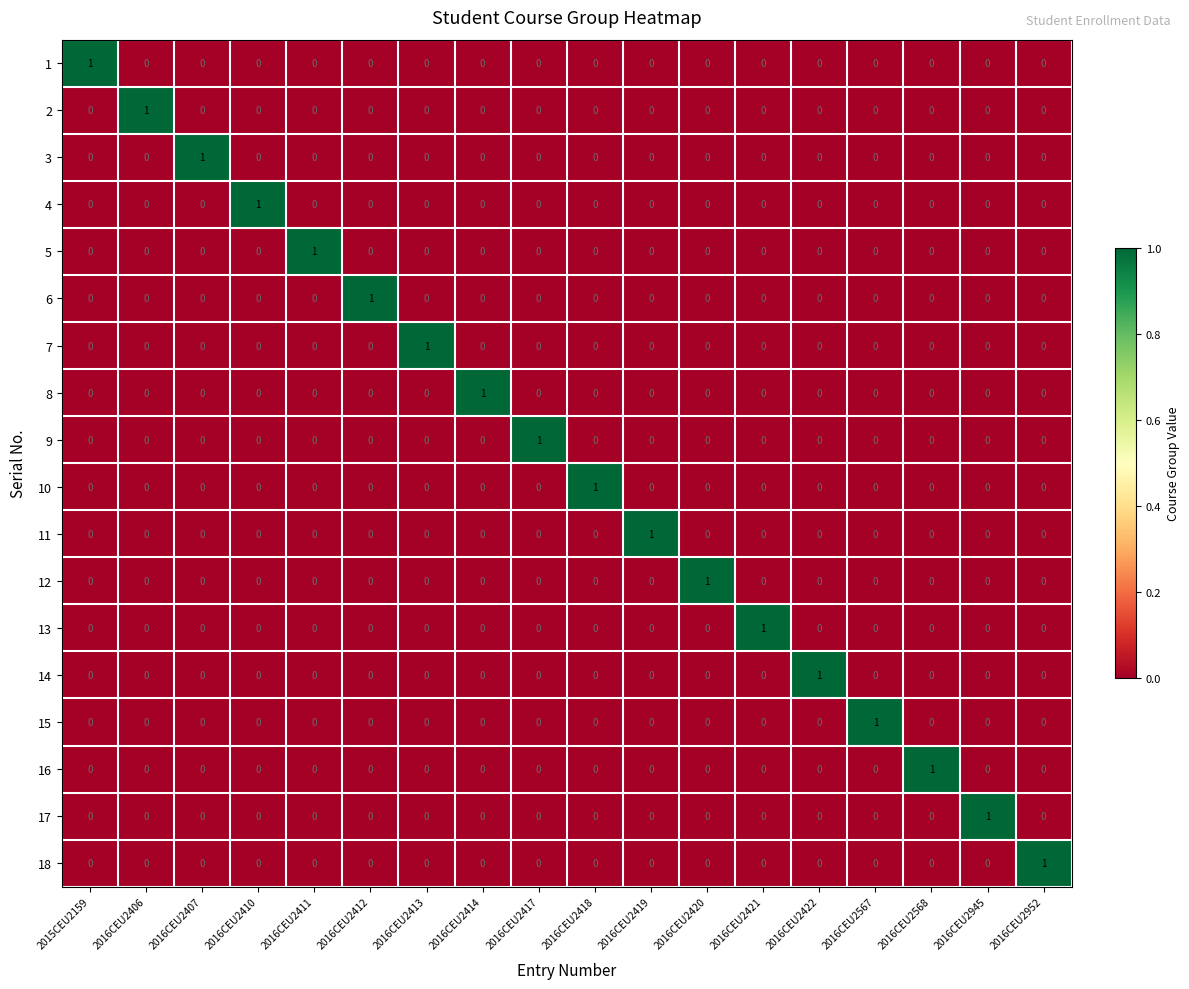

How many 16 values are between 0 and 1?

18